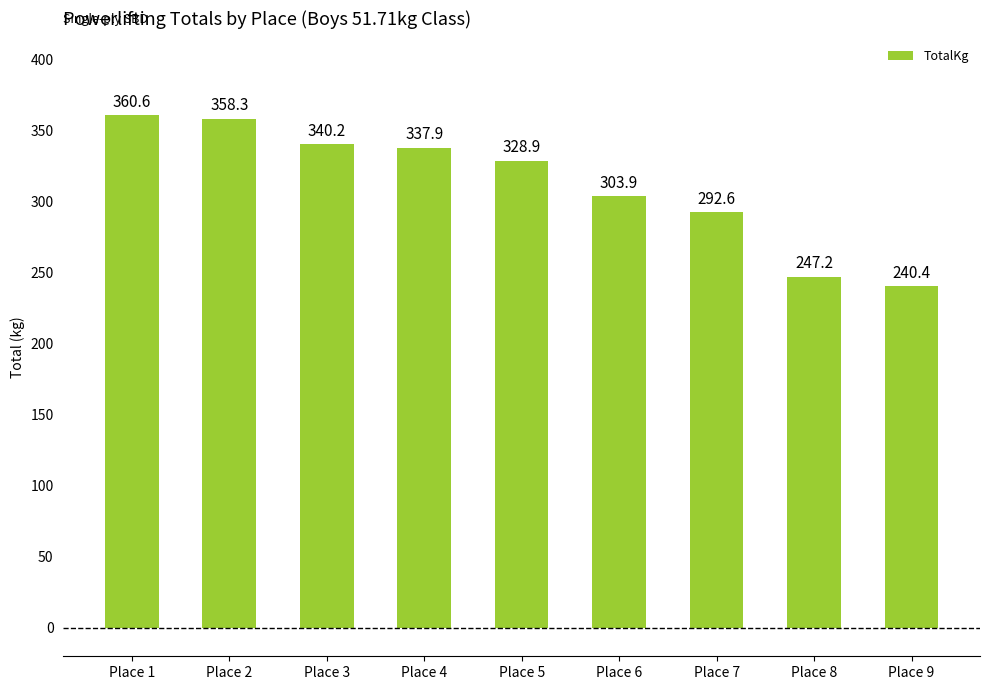

Count the number of values greater than 328.

5